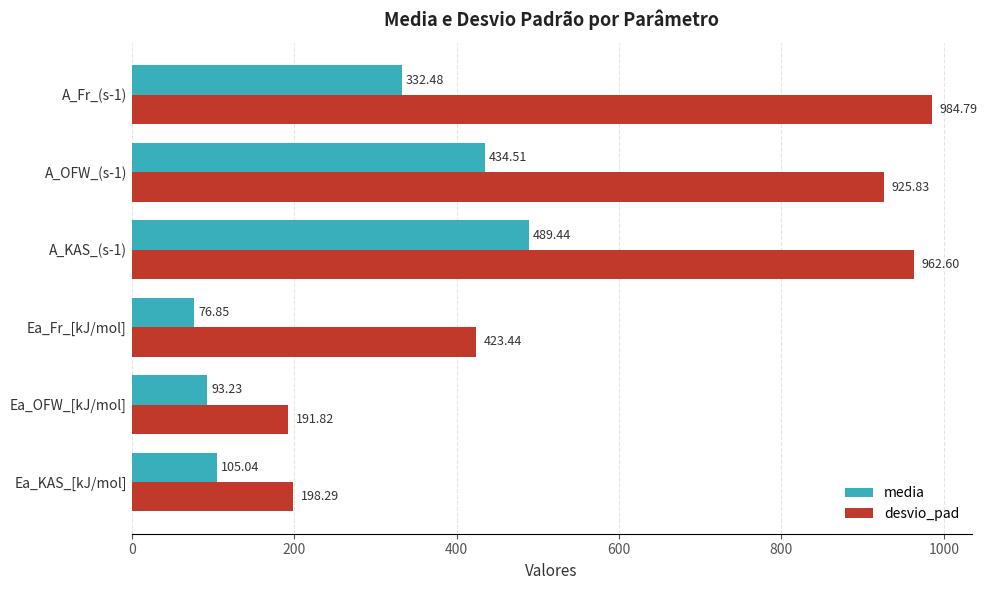

What is the greatest value displayed?

984.8